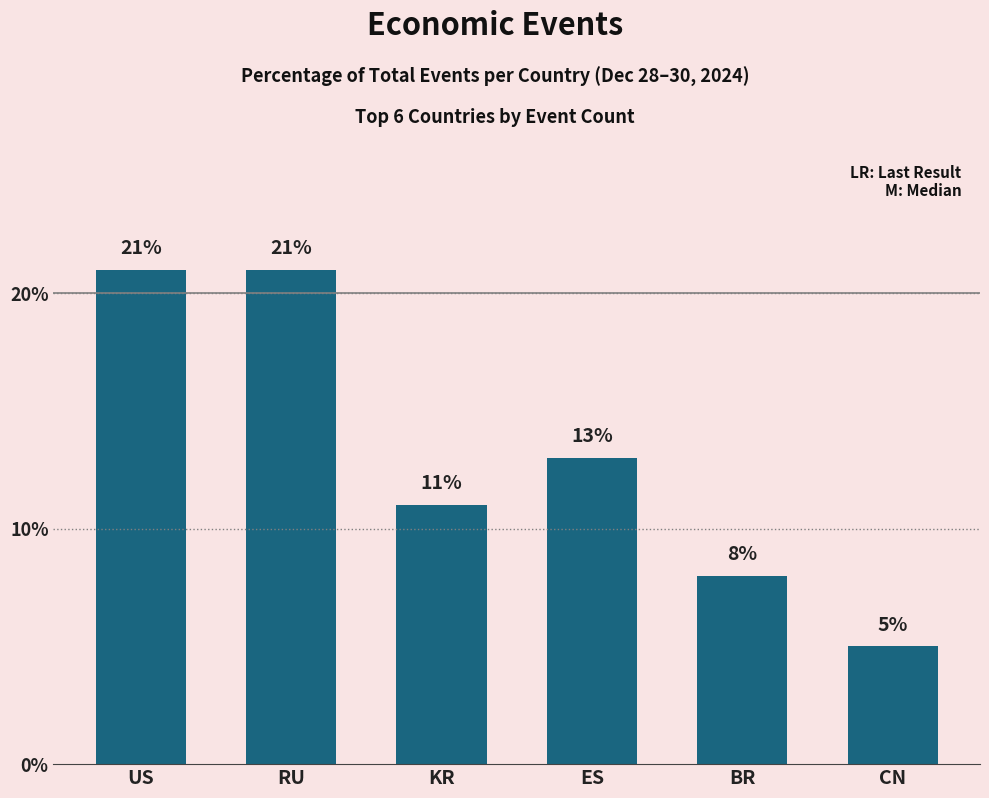

Reading right to left, what are all the values shown in this chart?

CN=5	BR=8	ES=13	KR=11	RU=21	US=21